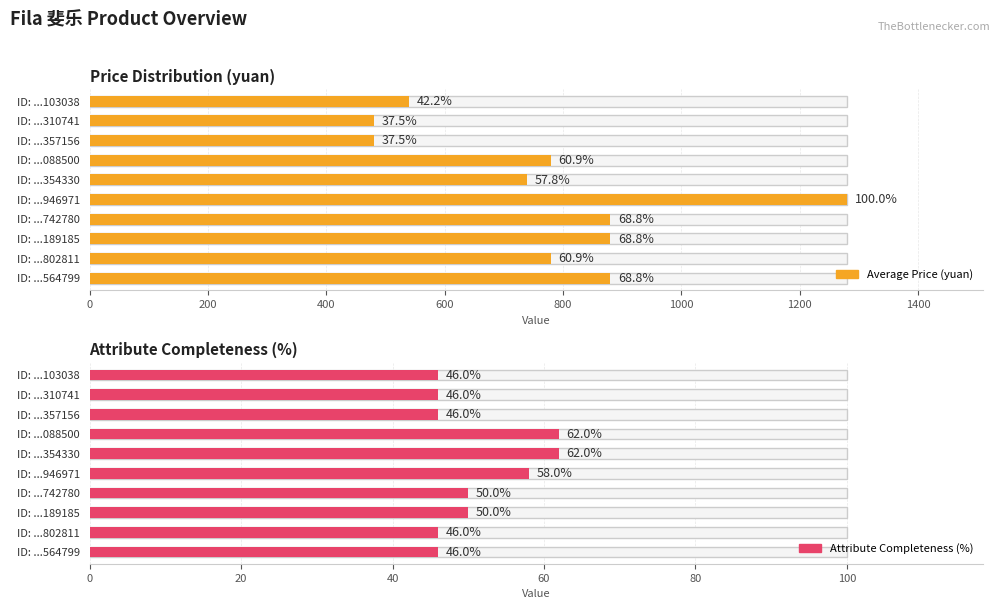

What is the greatest value displayed?

1280.0